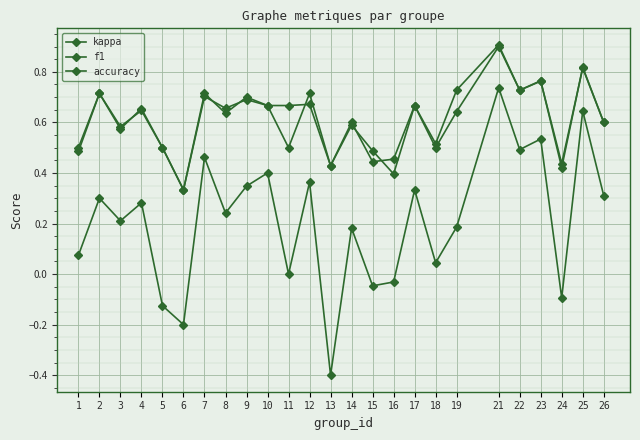

What is the maximum value for kappa?

0.7